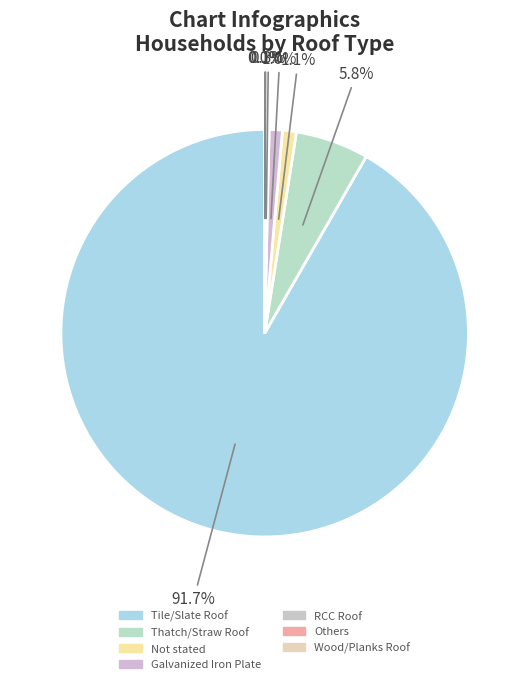

What is the change in value from Tile/Slate Roof to Galvanized Iron Plate?

-3384